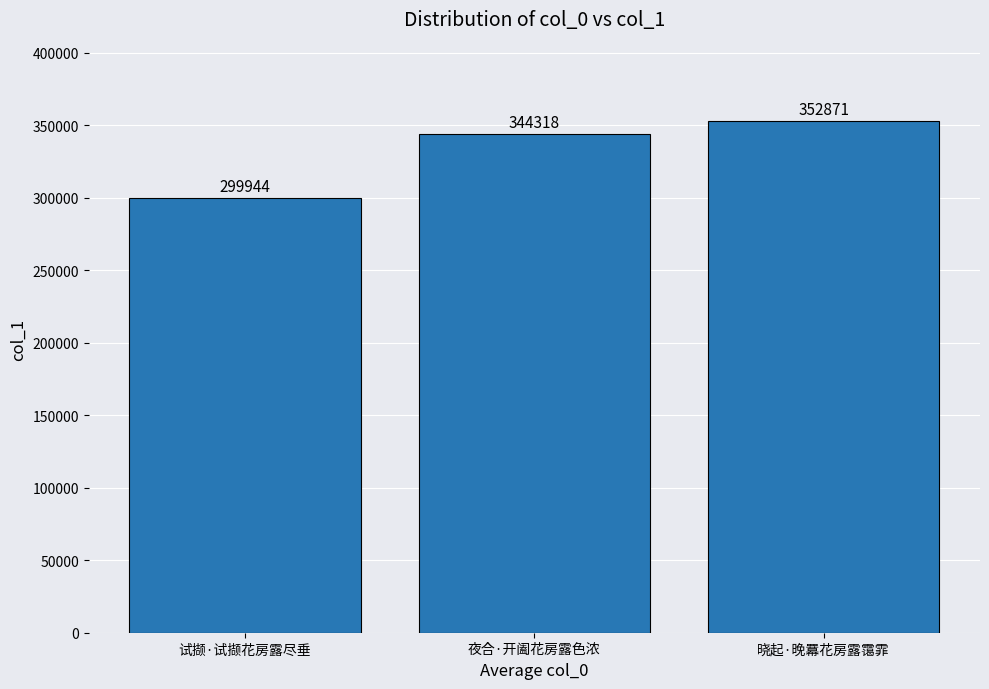

What is the label of the 2nd bar from the right?

夜合·开阖花房露色浓